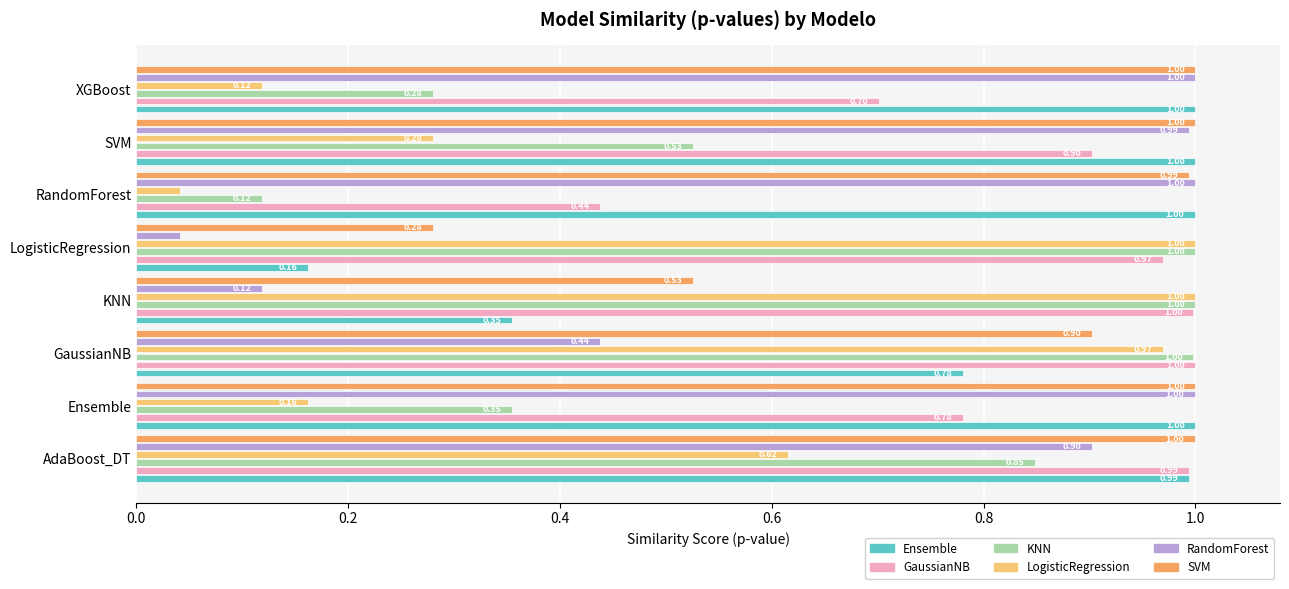

What is the sum of all SVM values?

6.7